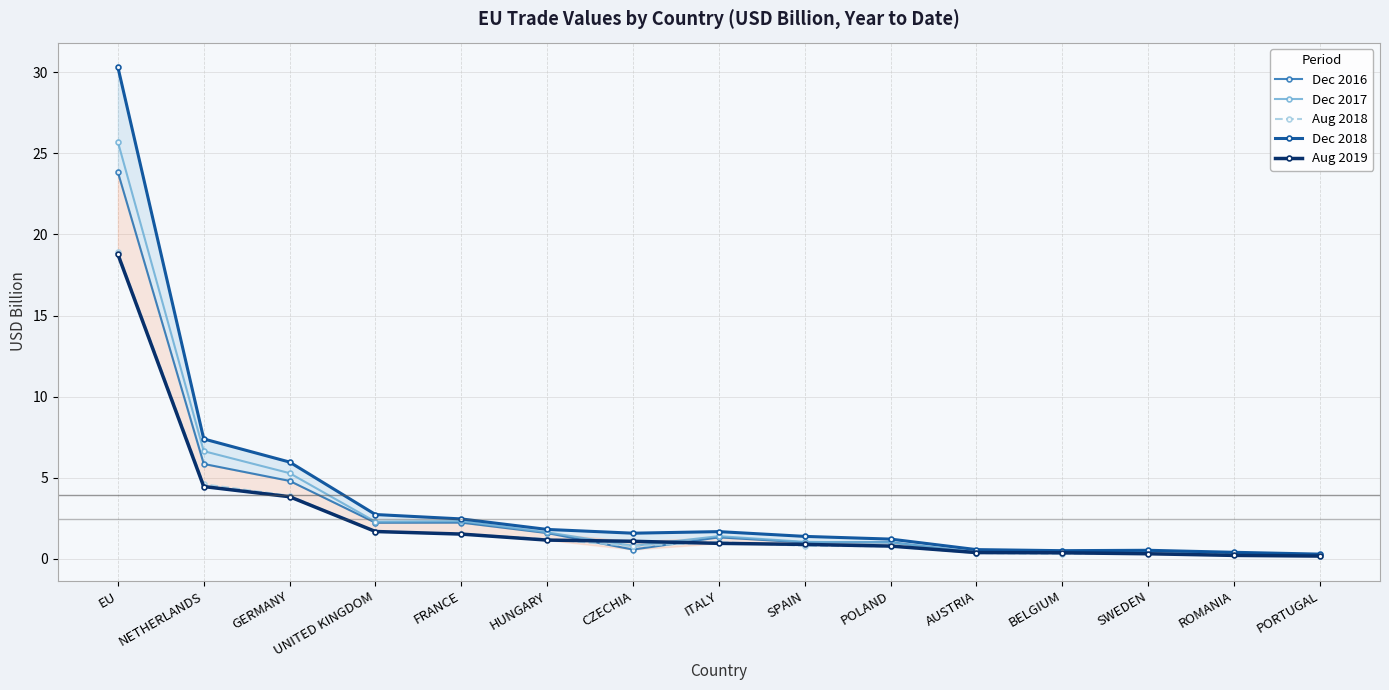

Is it true that Dec 2016 equals 1.6 at HUNGARY?

True